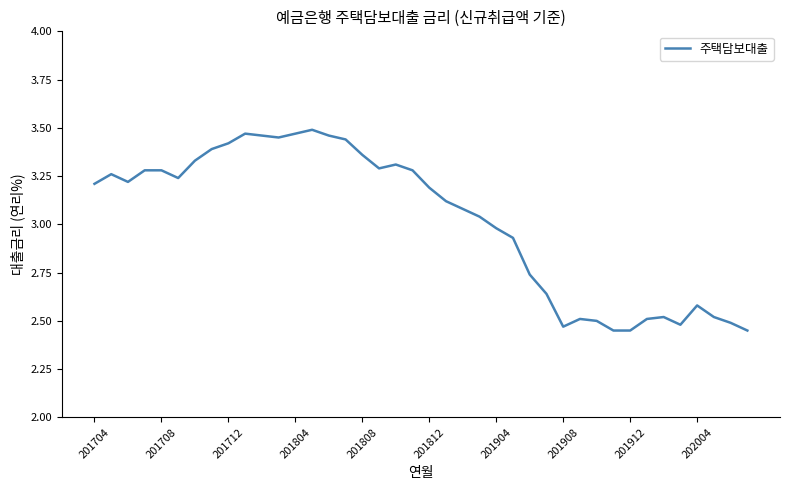

What is the difference between the maximum and minimum values?

1.0